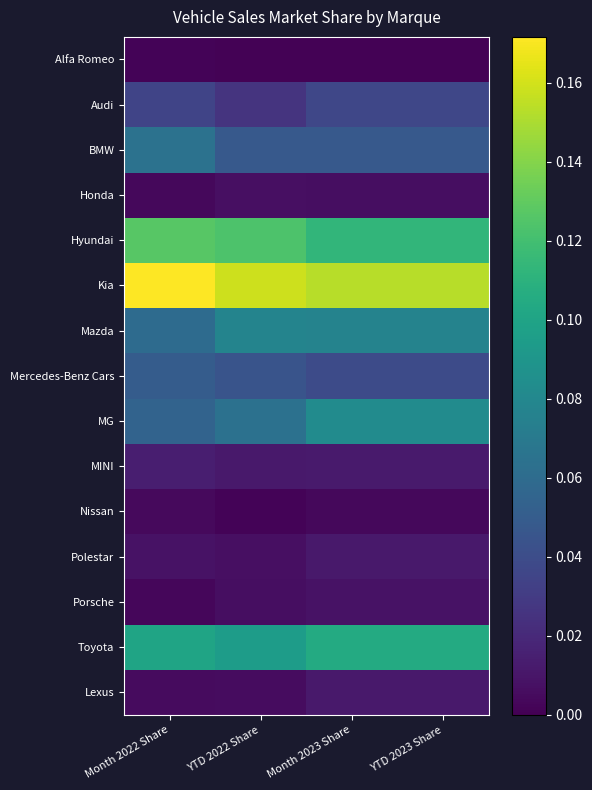

Which series has the largest total across all categories?

Kia